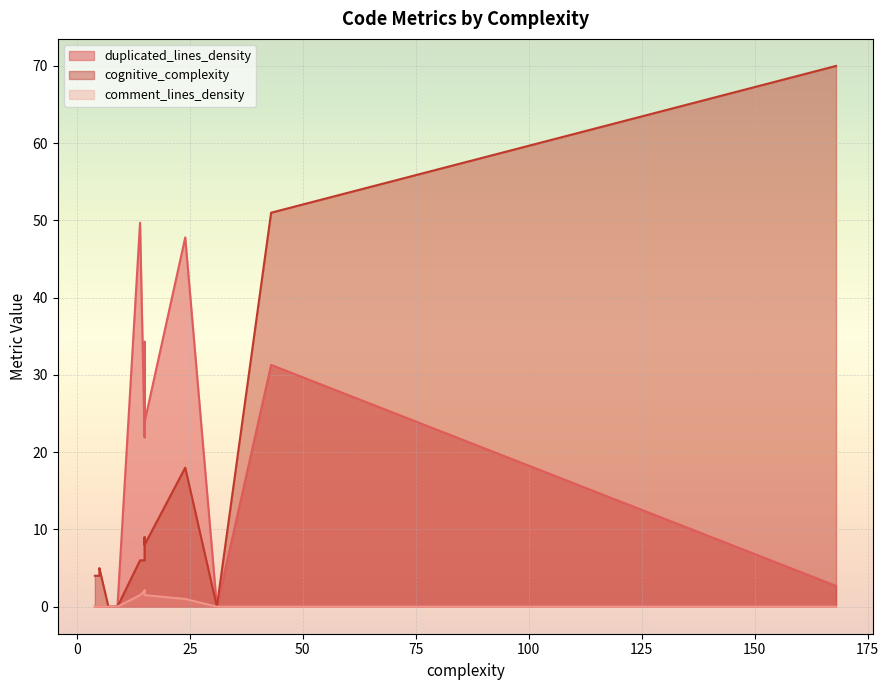

Count the comment_lines_density values in the range 0 to 1.

10